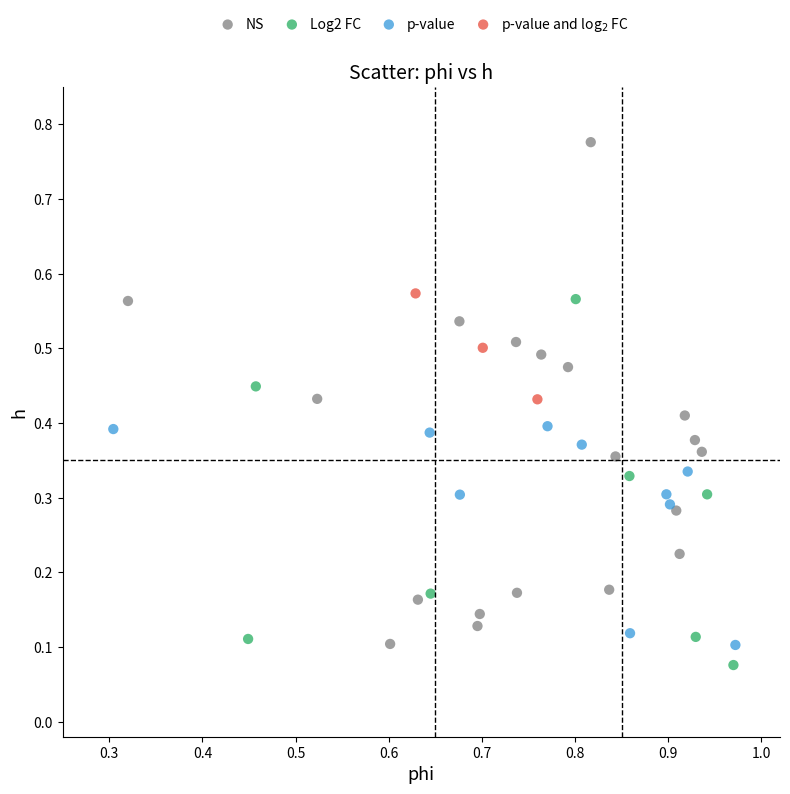

Which series contains the lowest Y value?

Log2 FC